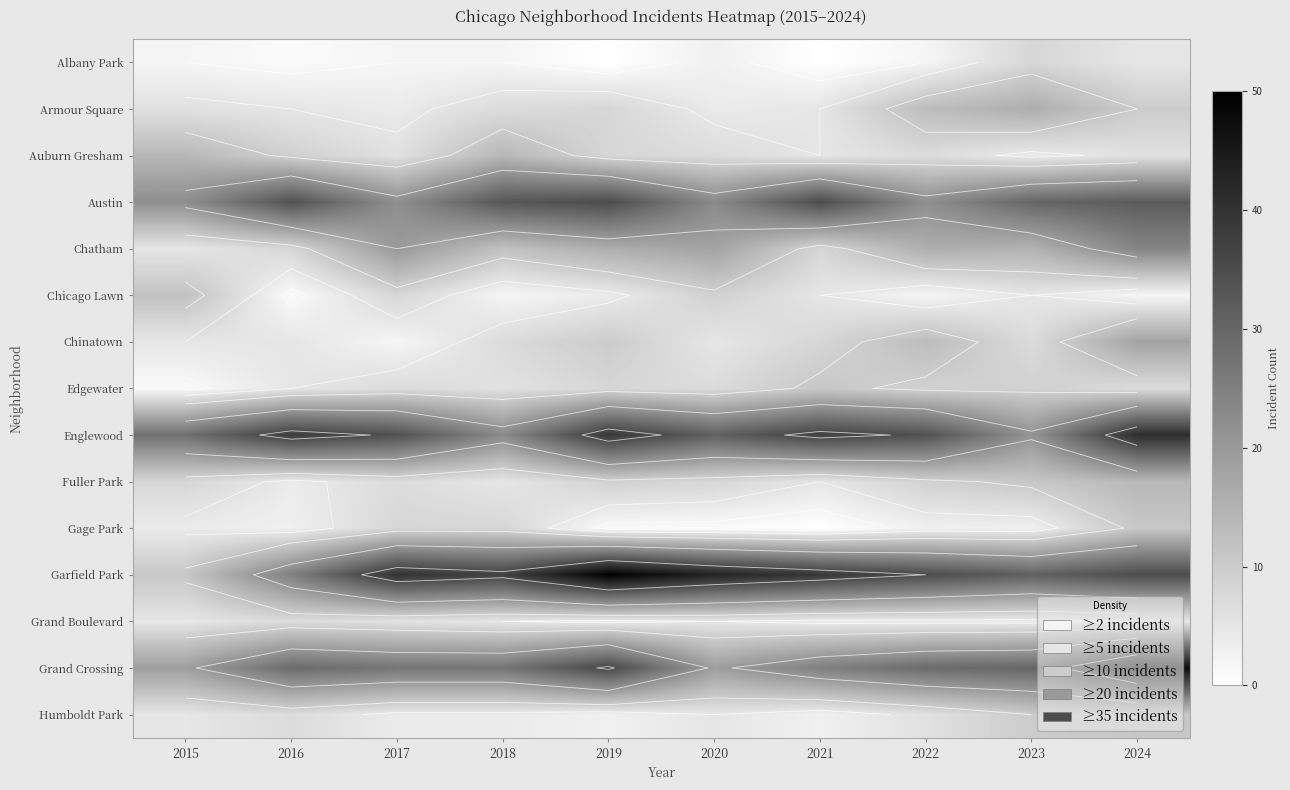

What is the total value across all series at 2021?

190